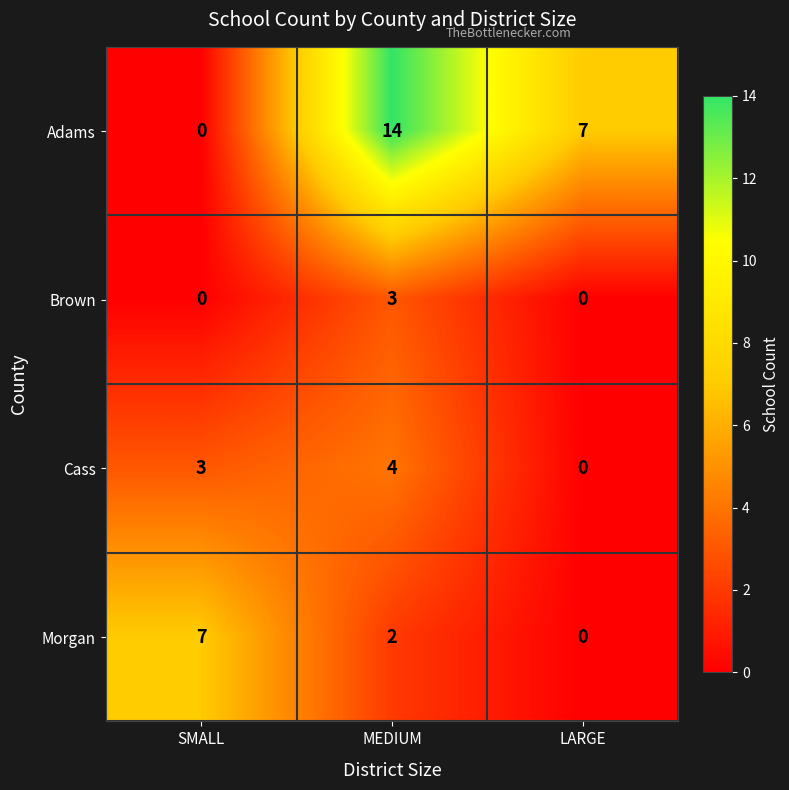

Rank the series by their maximum value, from lowest to highest.

Brown, Cass, Morgan, Adams